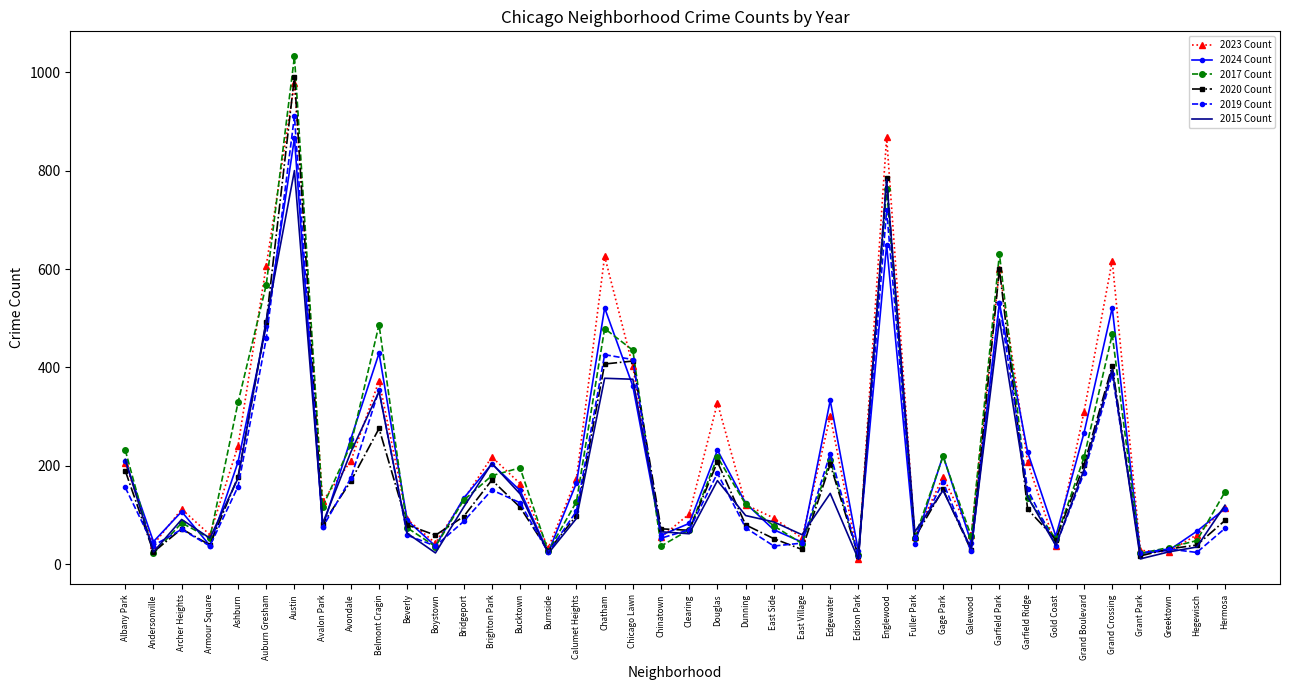

What is the maximum value for 2020 Count?

991